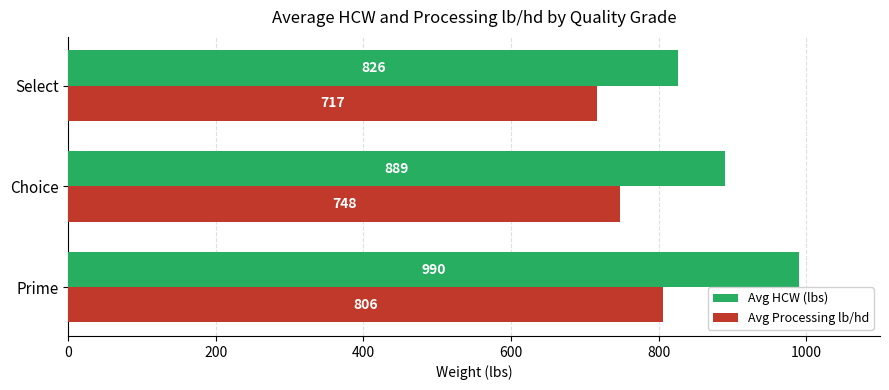

How many values in the Avg HCW (lbs) series are below 889?

1